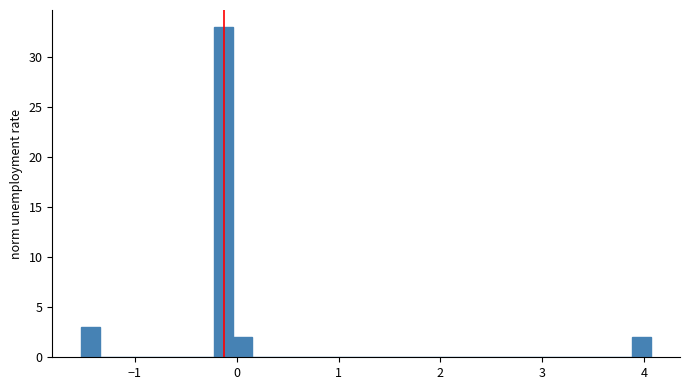

Read against the x-axis, roughly where is the centre of the tallest bar?

-0.1